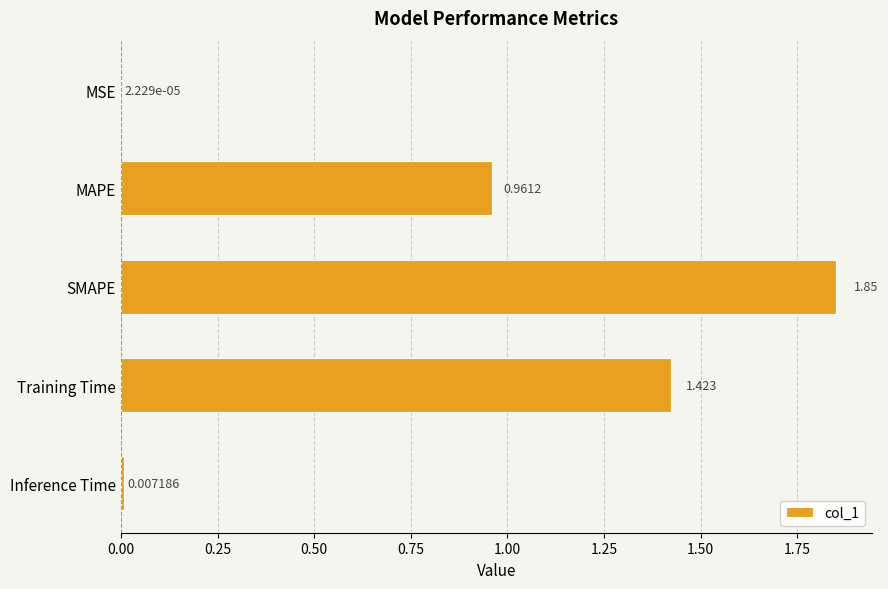

Between SMAPE and Inference Time, which is larger?

SMAPE